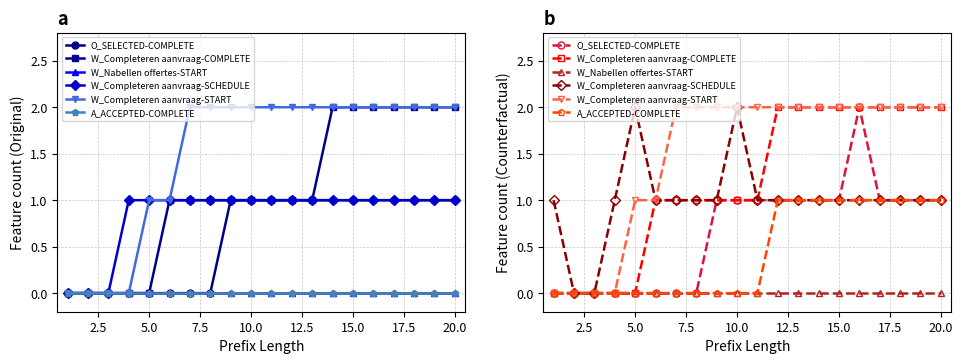

What are all the series names shown in the legend?

O_SELECTED-COMPLETE, W_Completeren aanvraag-COMPLETE, W_Nabellen offertes-START, W_Completeren aanvraag-SCHEDULE, W_Completeren aanvraag-START, A_ACCEPTED-COMPLETE